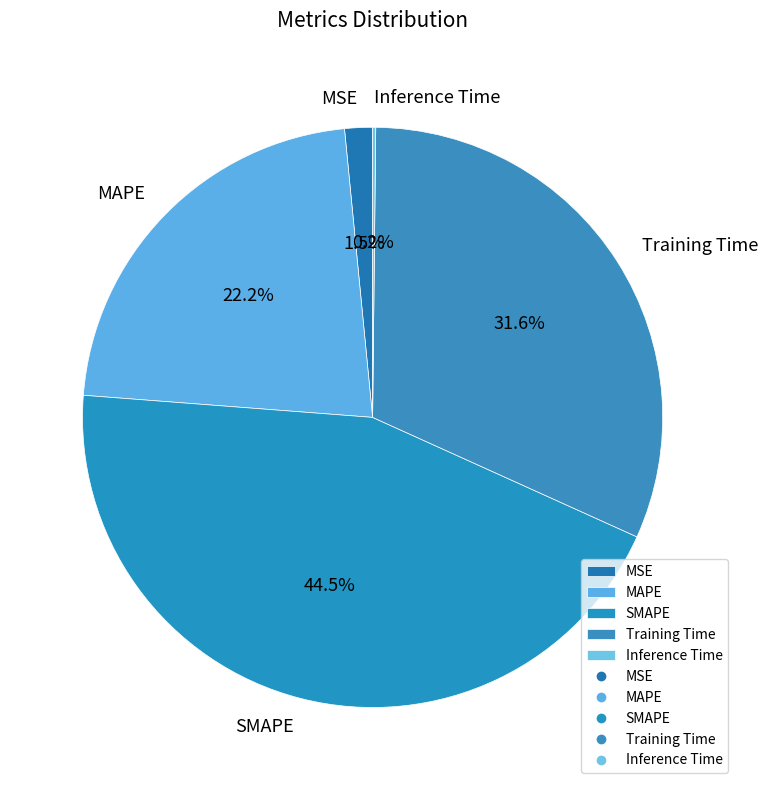

What portion of the pie excludes MAPE?

77.8%